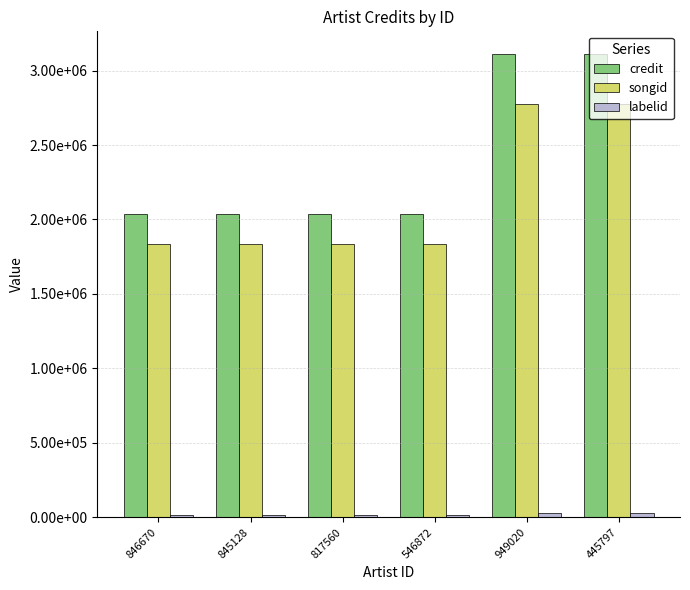

Which category has the highest value in the credit series?

949020